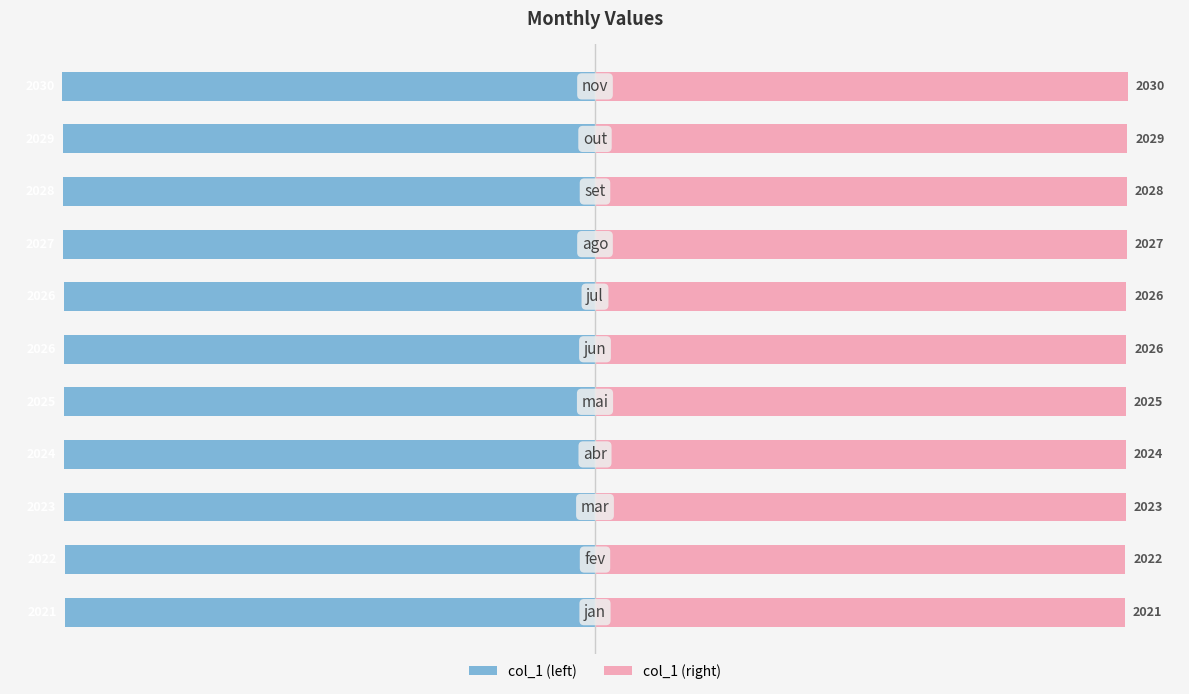

What is the minimum value for col_1 (left)?

-2030